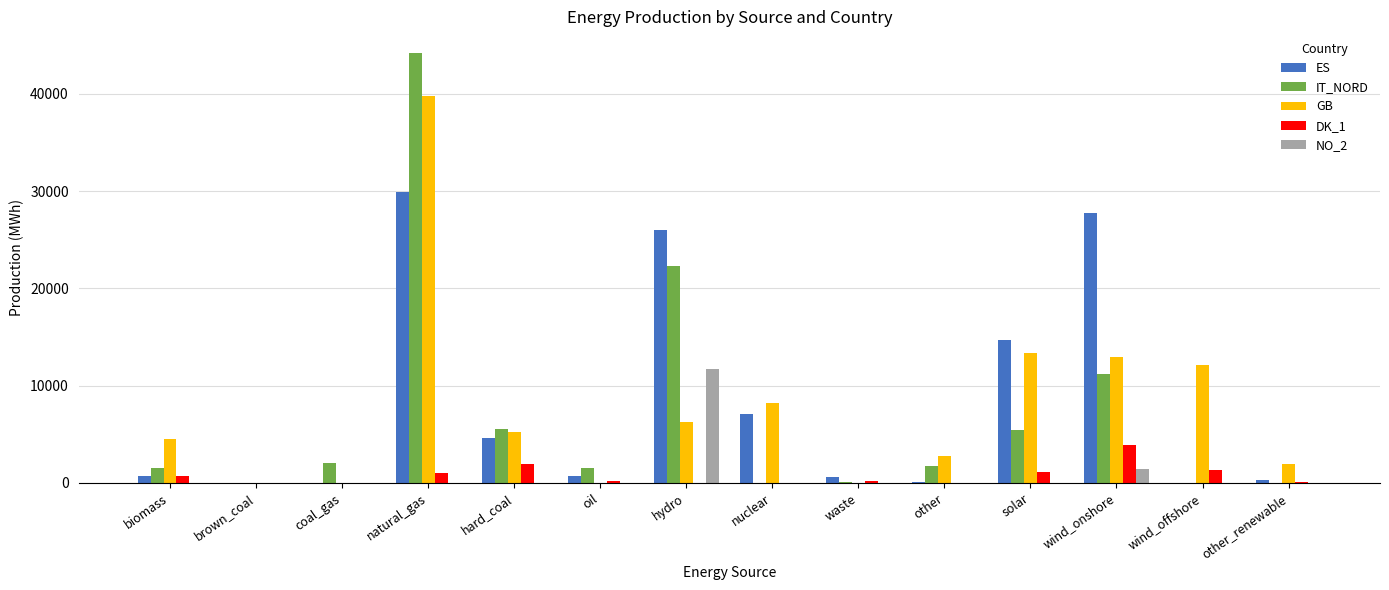

How many data points in NO_2 are above 0?

4